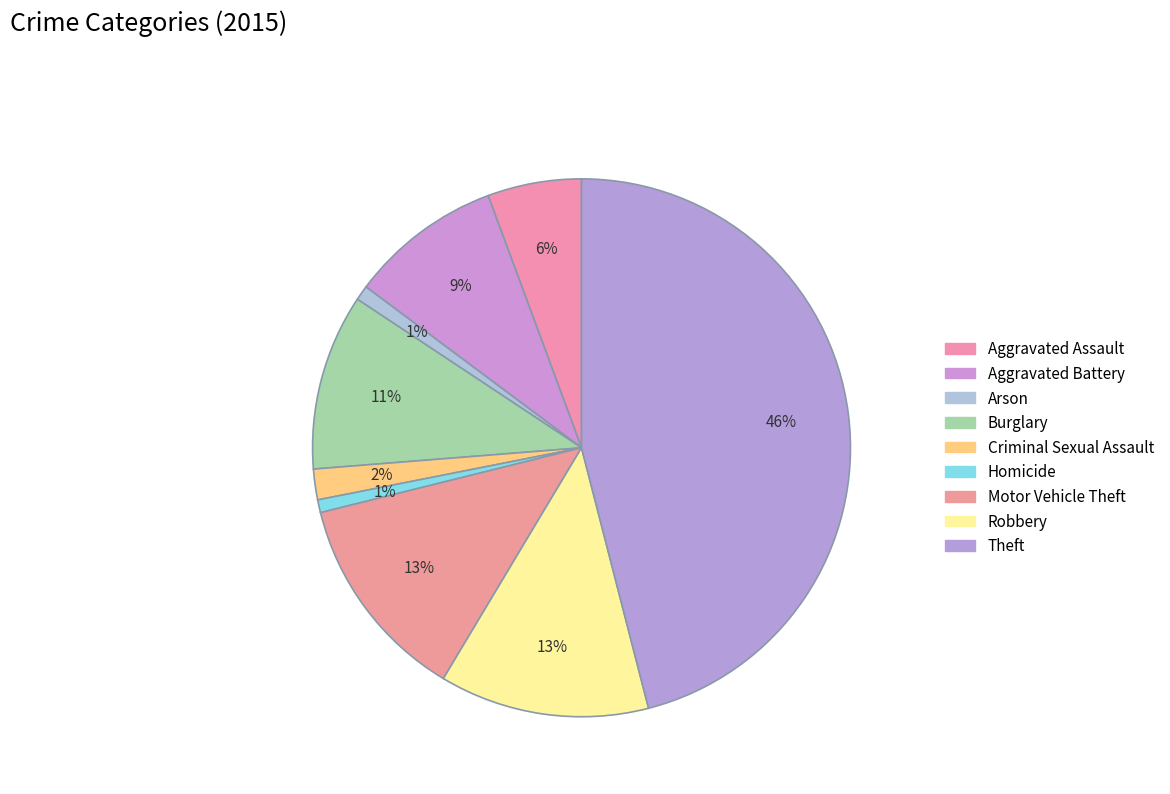

How many segments does this pie chart have?

9